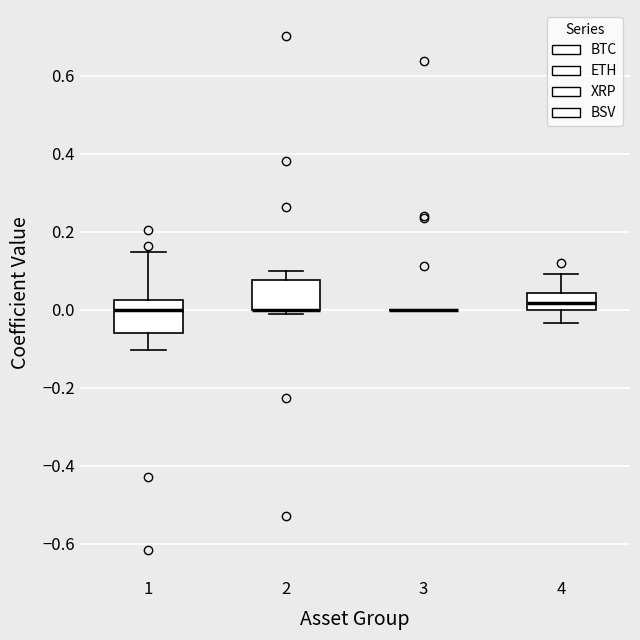

Reading left to right, read every box against the y-axis: the position of its median line, the range the box covers, and the ends of its whiskers. The values are not printed on the chart, so give them approximately, as read against the axis.

1: median 0.00, box -0.06 to 0.02, whiskers -0.10 to 0.14
2: median 0.00 (drawn on the box's lower edge), box 0.00 to 0.08, whiskers -0.02 to 0.10
3: box collapsed to a line at 0.00, whiskers 0.00 to 0.00
4: median 0.02, box 0.00 to 0.04, whiskers -0.04 to 0.10